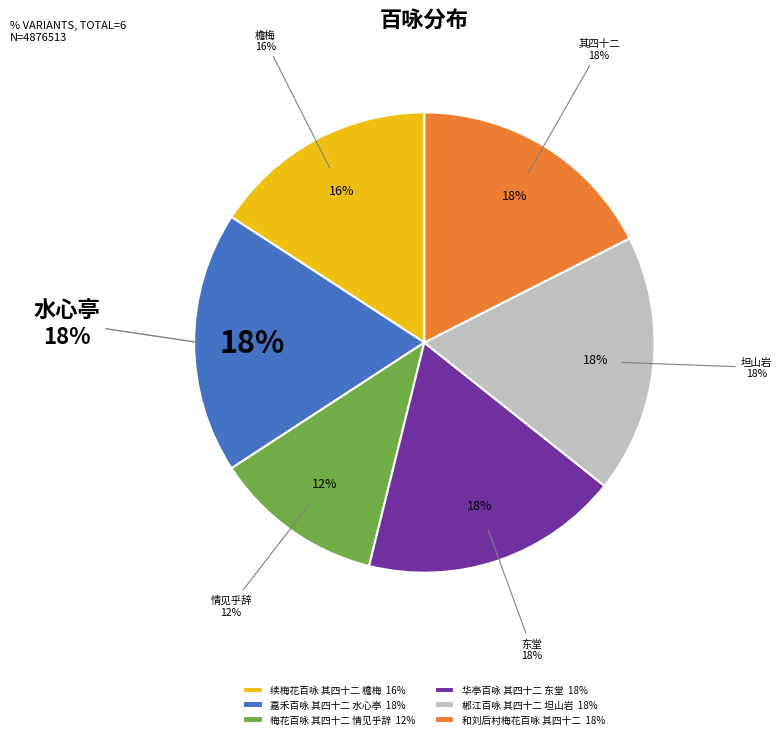

Is there any slice that represents more than half of the pie?

No